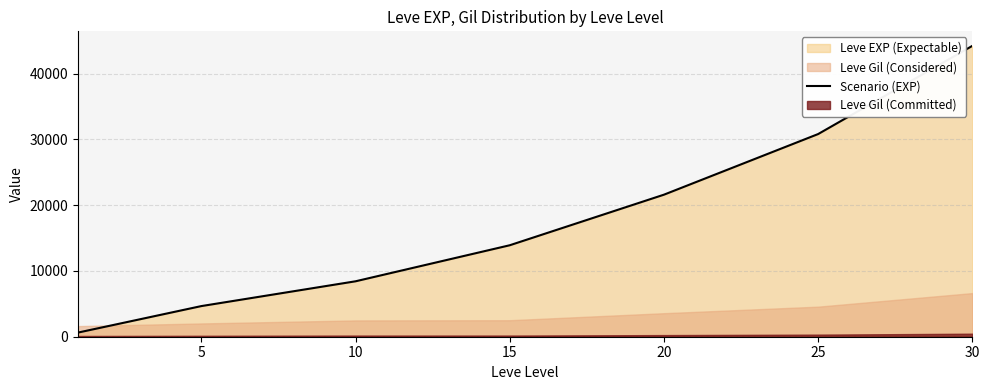

True or false: the data shows 8430 at 10.

True